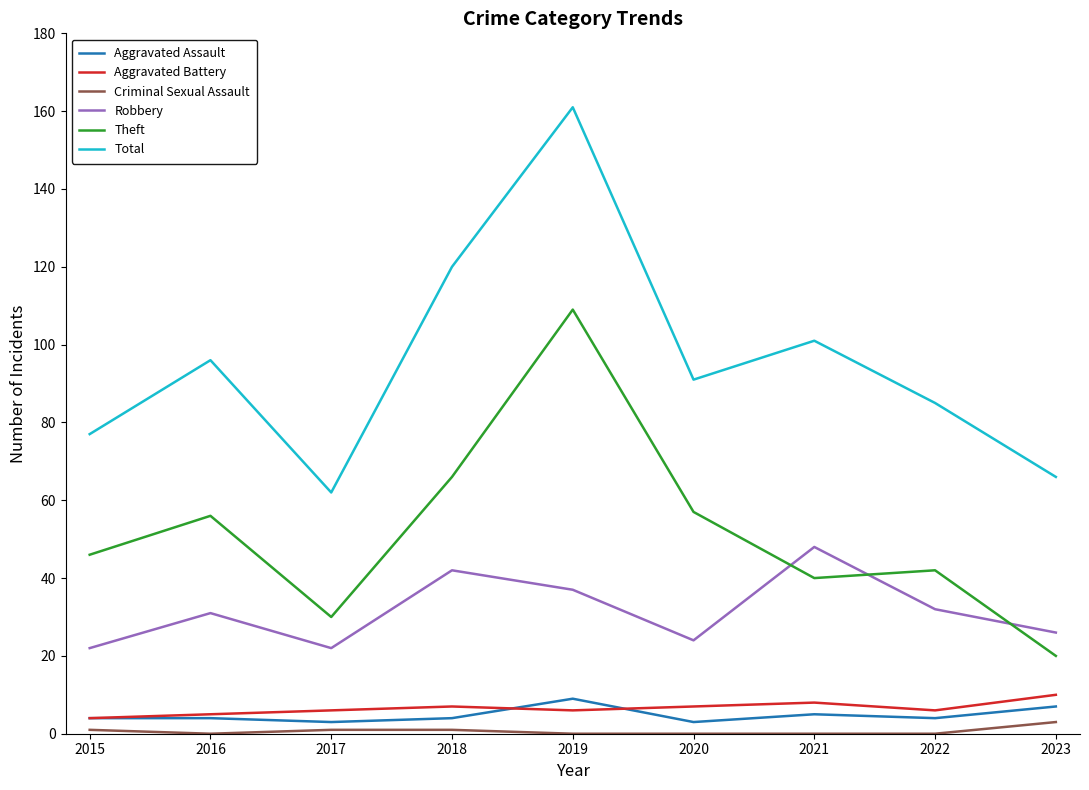

What is the maximum value for Aggravated Assault?

9